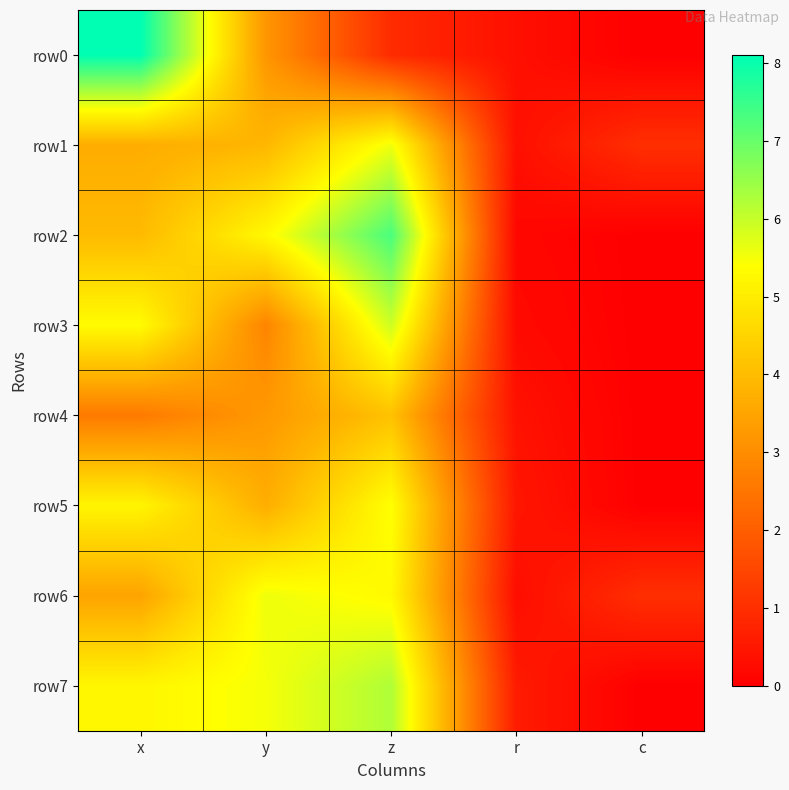

At how many categories does at least one series exceed 0?

5